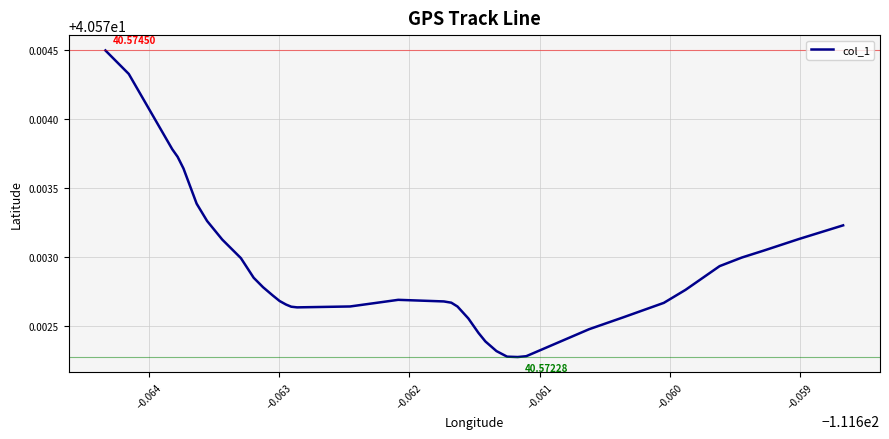

How many lines are shown in the chart?

1